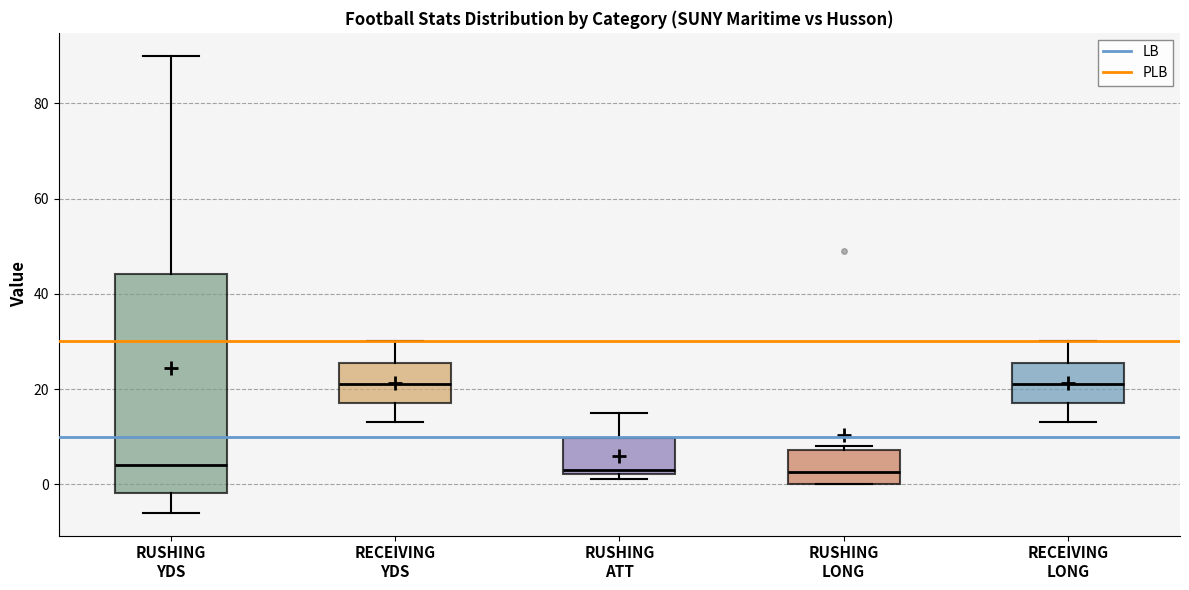

Comparing the boxes themselves (not the whiskers), which one is the tallest?

RUSHING YDS